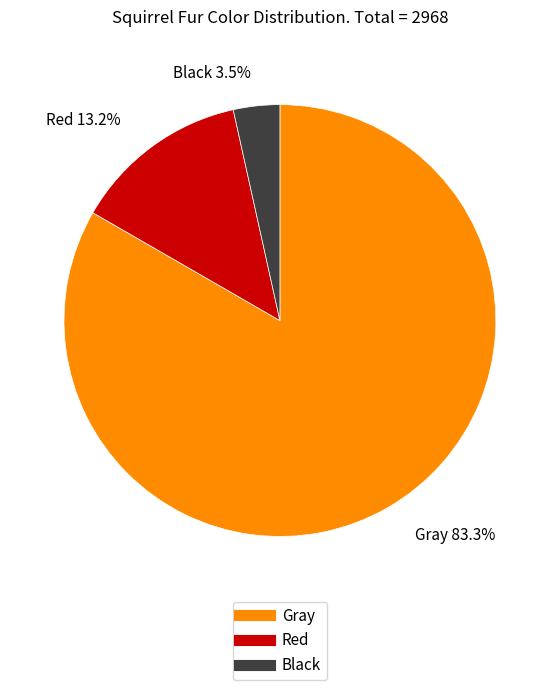

The Red slice represents 13% of the pie. True or false?

True